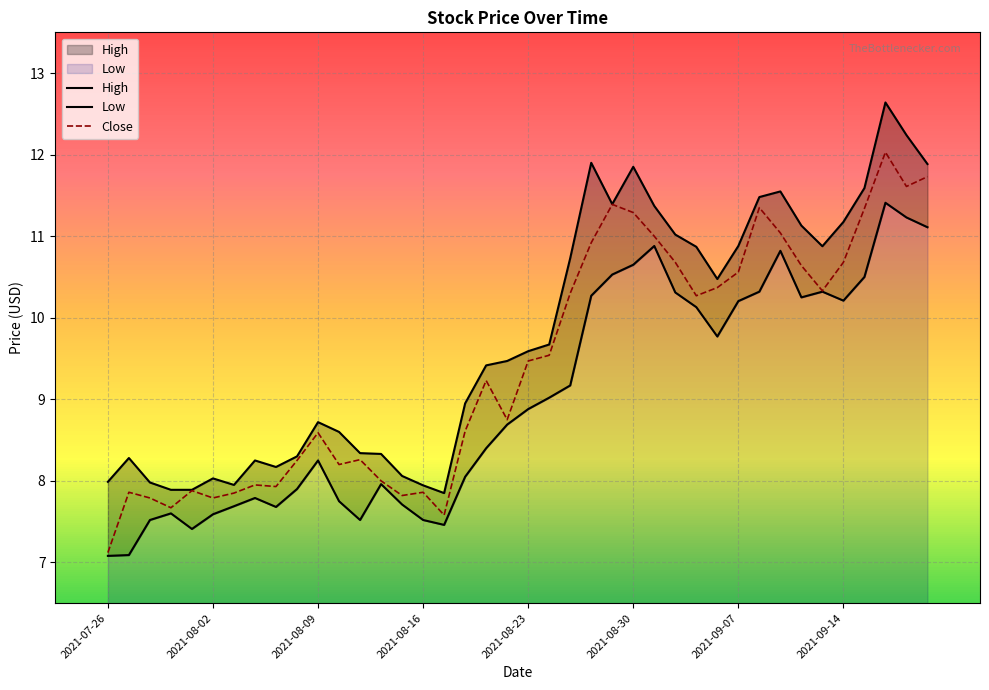

Where is Low nearest to the value 9?

21